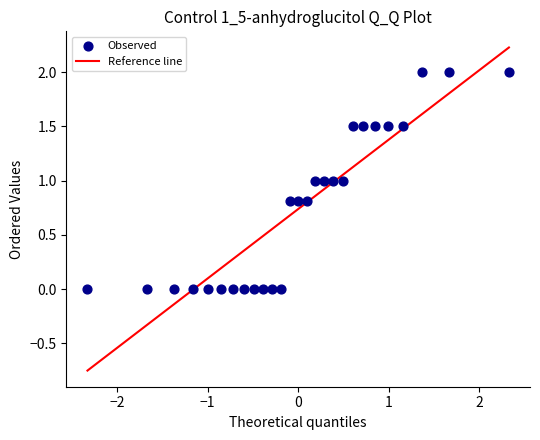

What is the range of Y values (max minus min)?

2.0